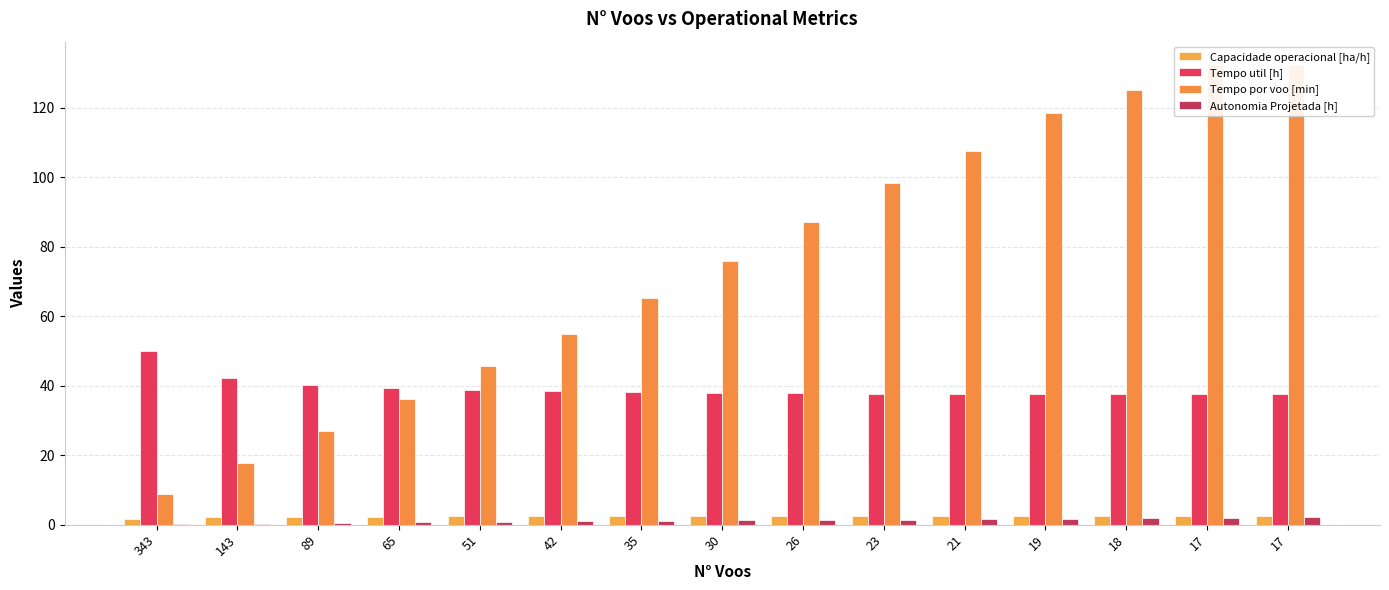

What are all the series names shown in the legend?

Capacidade operacional [ha/h], Tempo util [h], Tempo por voo [min], Autonomia Projetada [h]